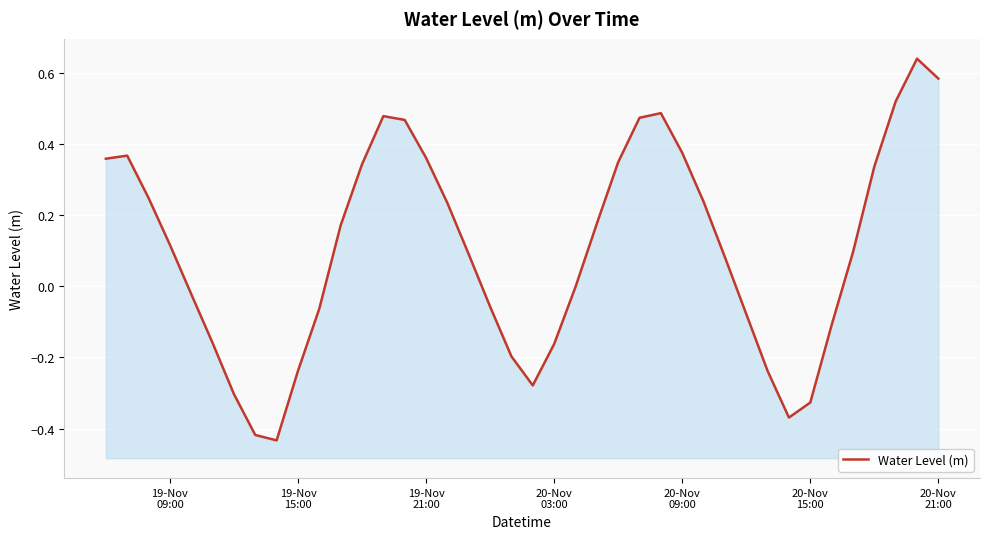

How many distinct data groups are displayed?

1